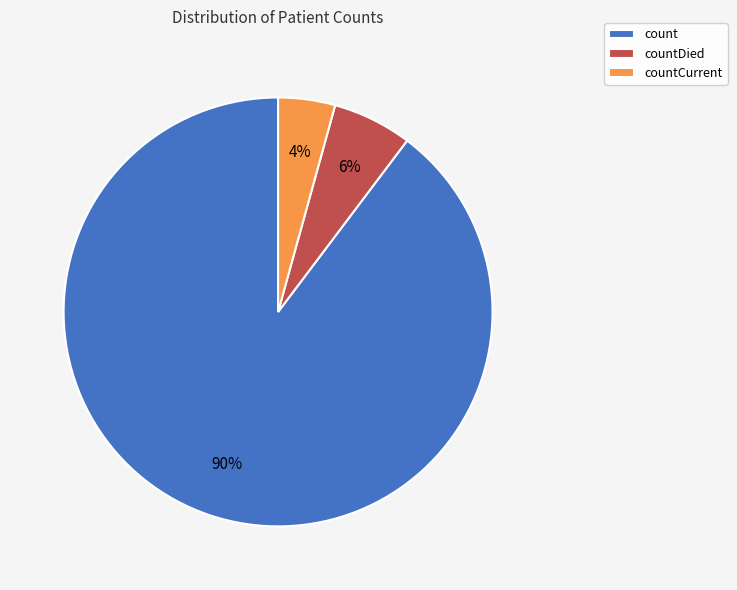

Approximately how many times larger is the value at count compared to countDied?

15.0